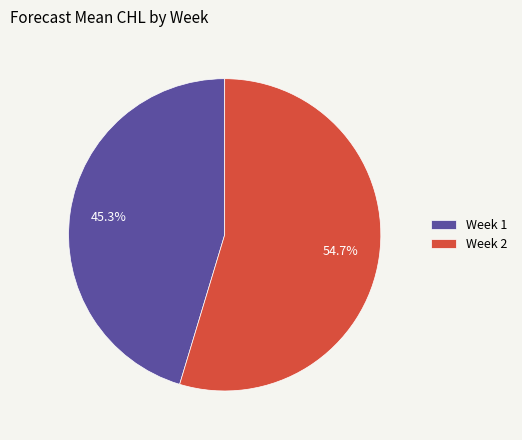

Which category has the smallest portion of the pie?

Week 1